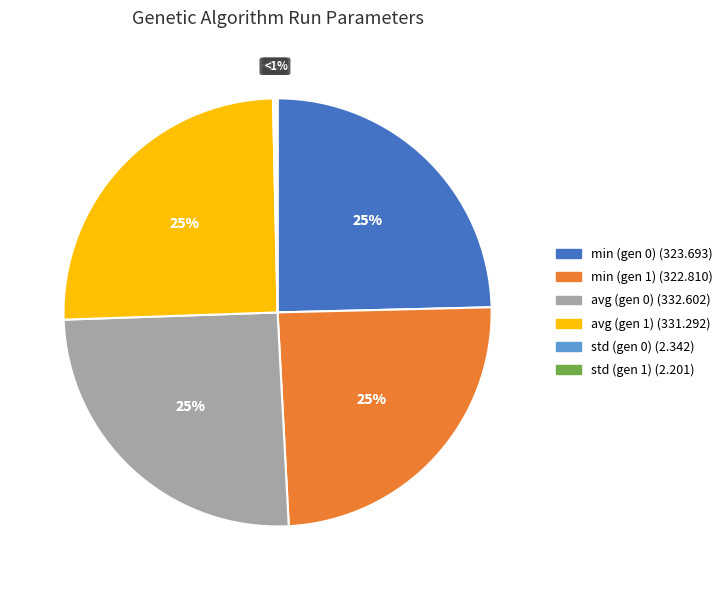

The min (gen 1) slice represents 25% of the pie. True or false?

True